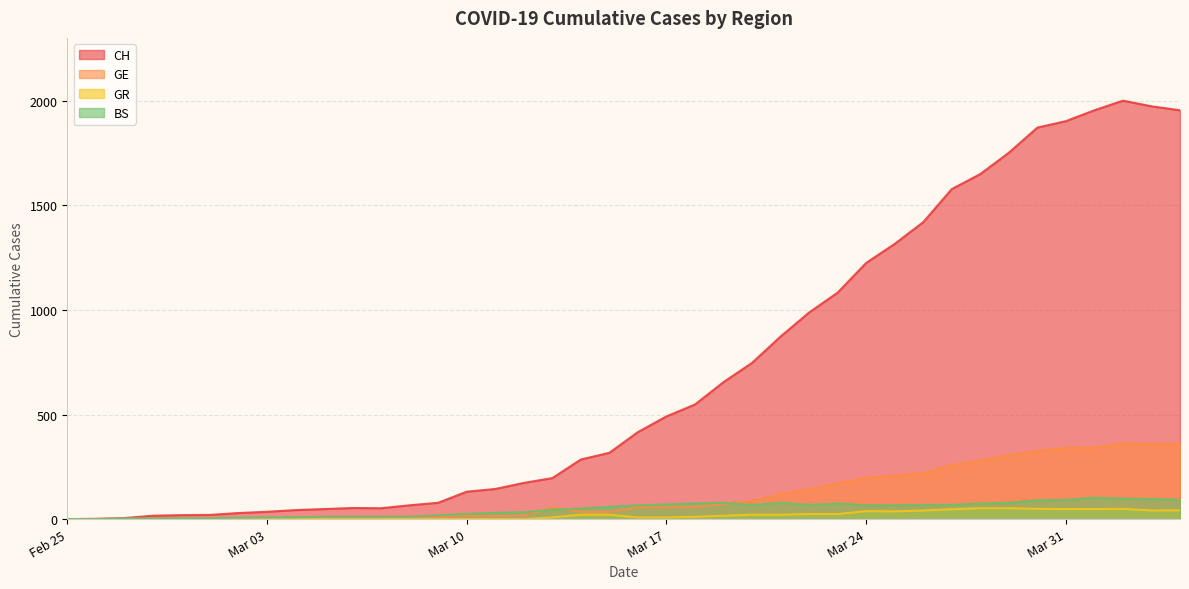

Which series has the largest range (max minus min)?

CH